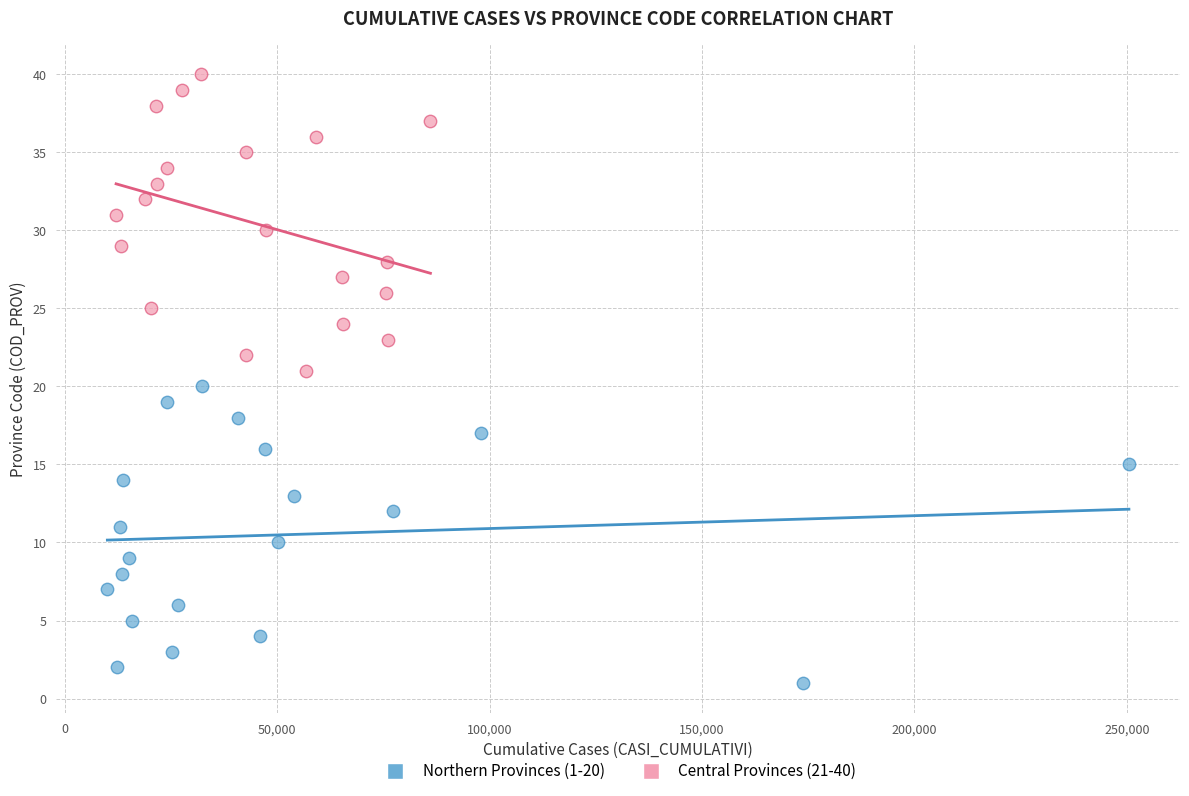

Which series reaches the minimum Y coordinate?

Northern Provinces (1-20)